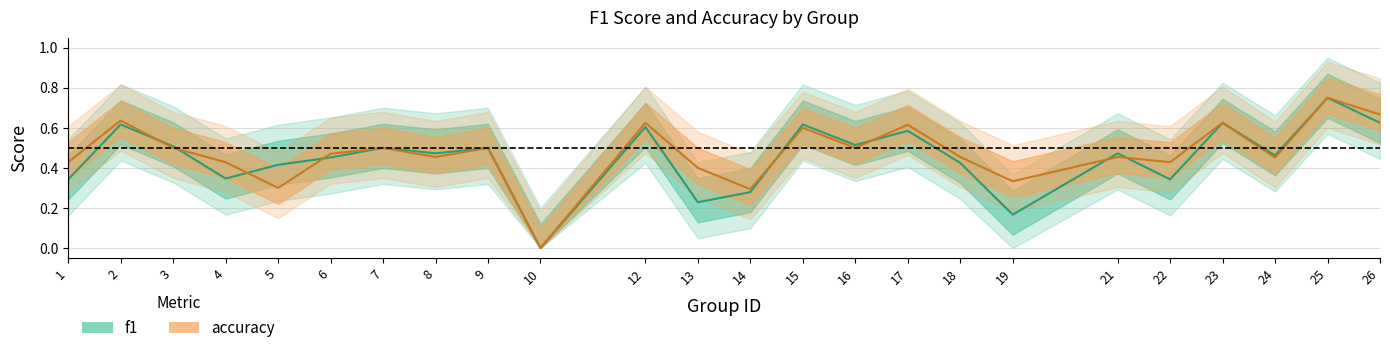

Between 13 and 17, which series saw the biggest shift?

f1